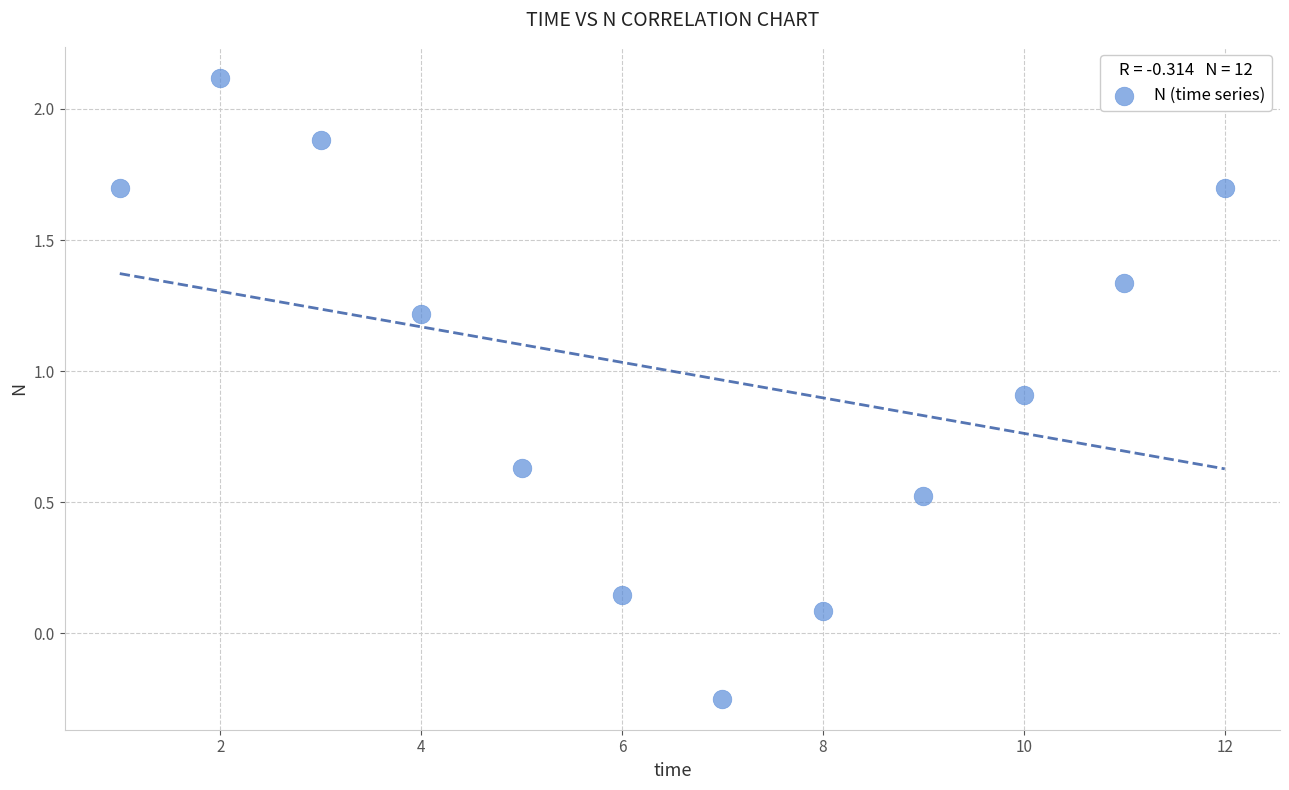

What is the range of Y values (max minus min)?

2.4